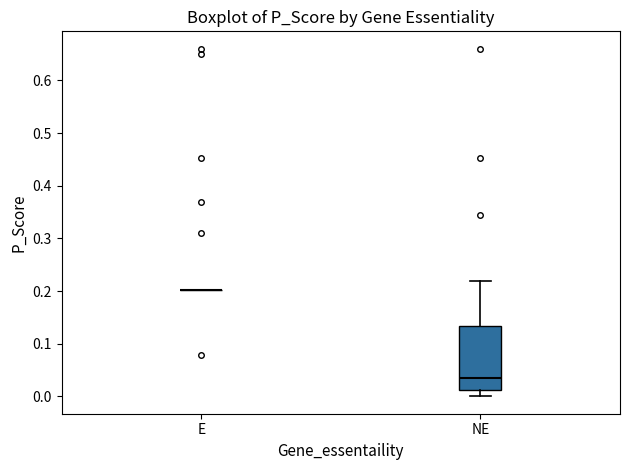

Reading left to right, read every box against the y-axis: the position of its median line, the range the box covers, and the ends of its whiskers. The values are not printed on the chart, so give them approximately, as read against the axis.

E: box collapsed to a line at 0.20, whiskers 0.20 to 0.20
NE: median 0.03, box 0.01 to 0.13, whiskers 0.00 to 0.22